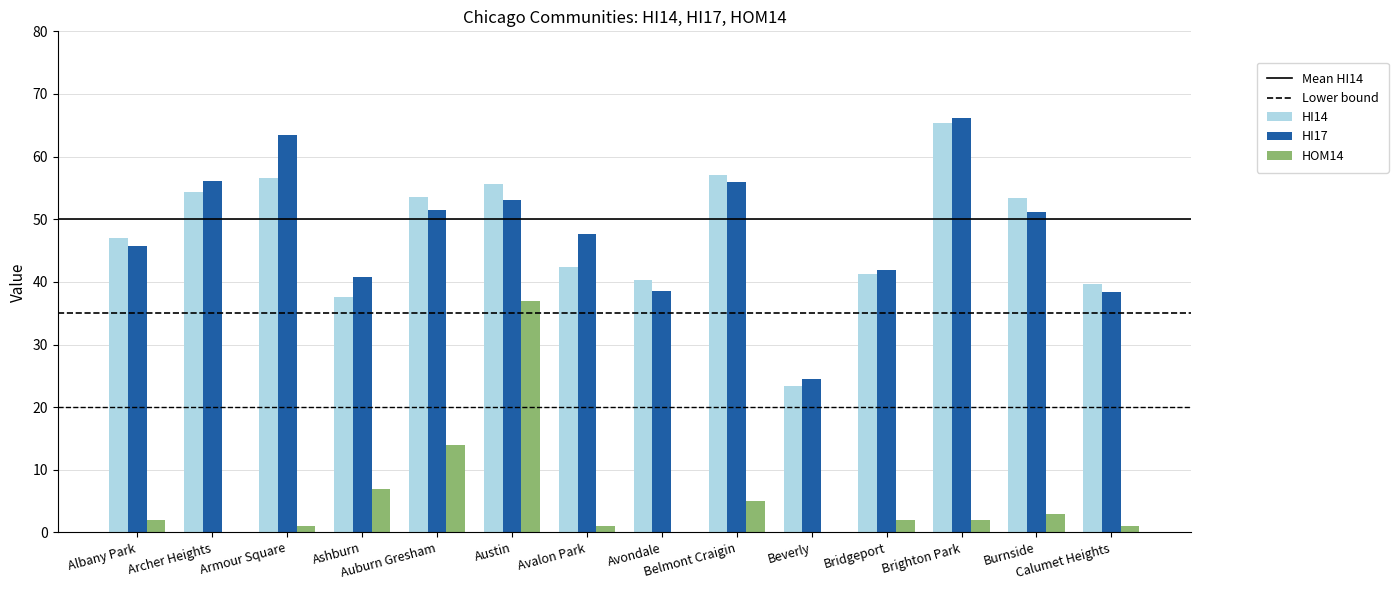

Is it true that HI14 equals 23.3 at Beverly?

True